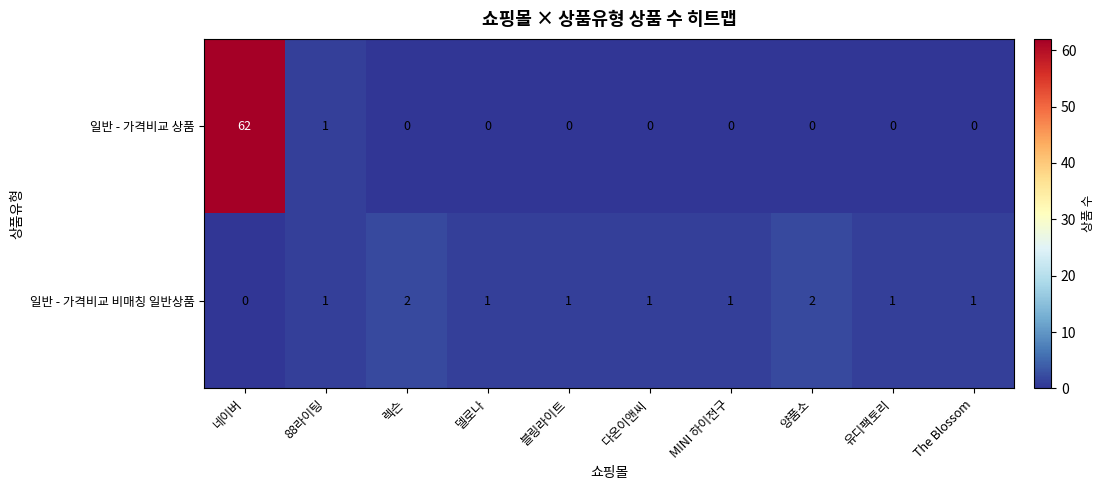

The 일반 - 가격비교 상품 series shows 0 at 양품소. True or false?

True